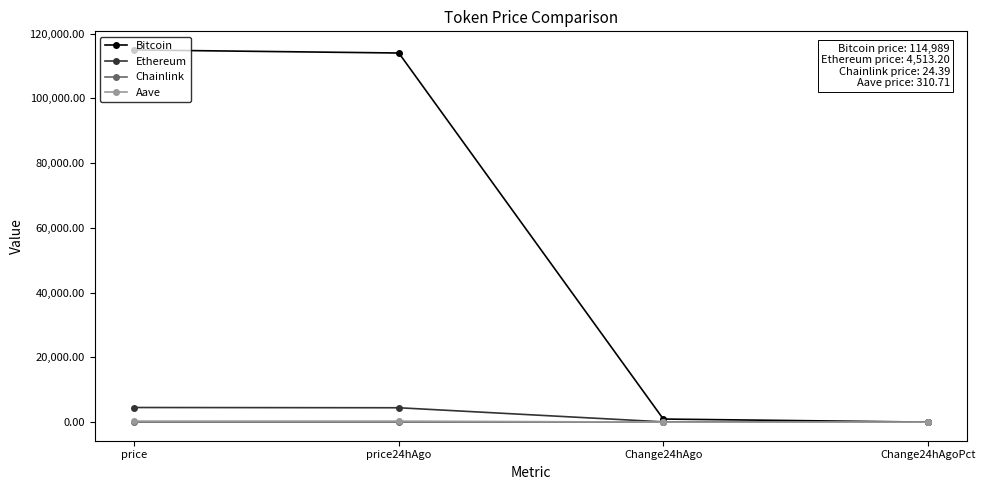

What is the label of the 3rd point from the right?

price24hAgo